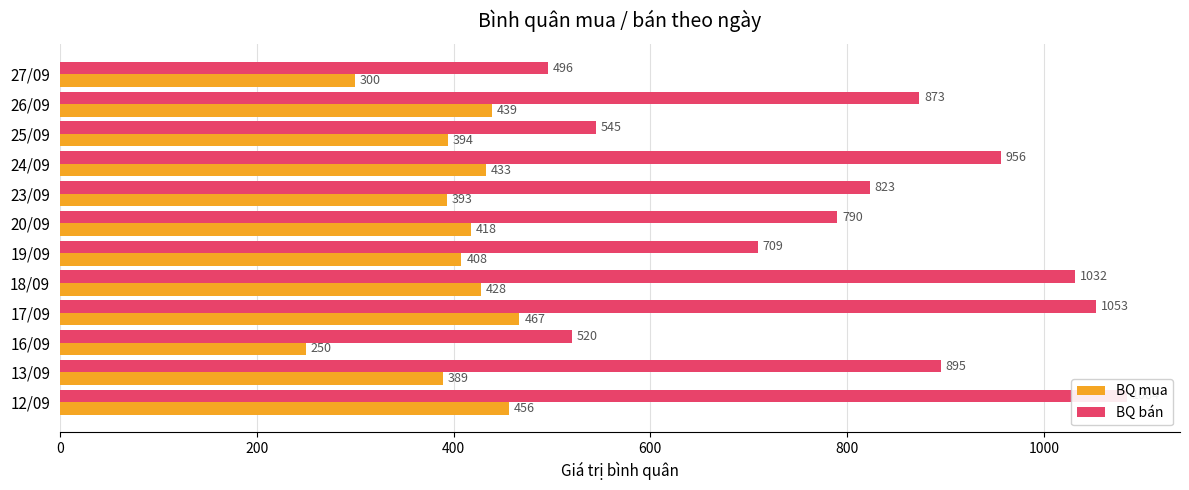

Count the number of data series in this chart.

2